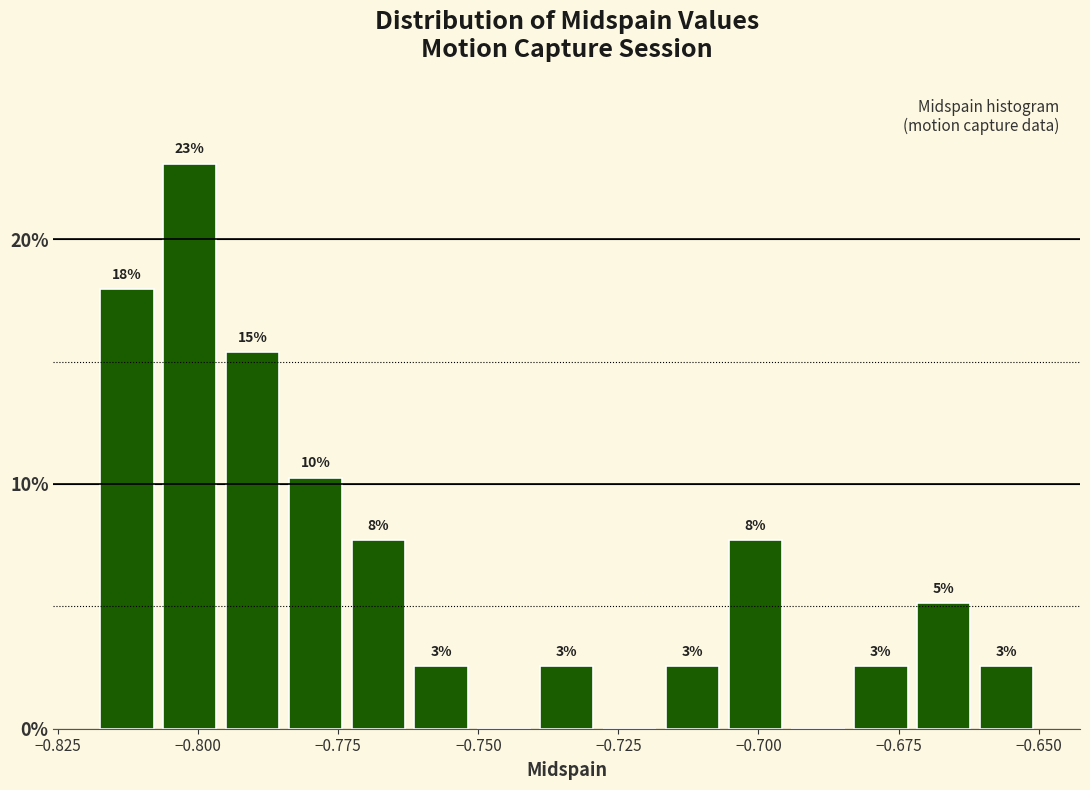

Around what value on the x-axis is the tallest bar? Give the approximate position of its centre, as read against the axis.

-0.800